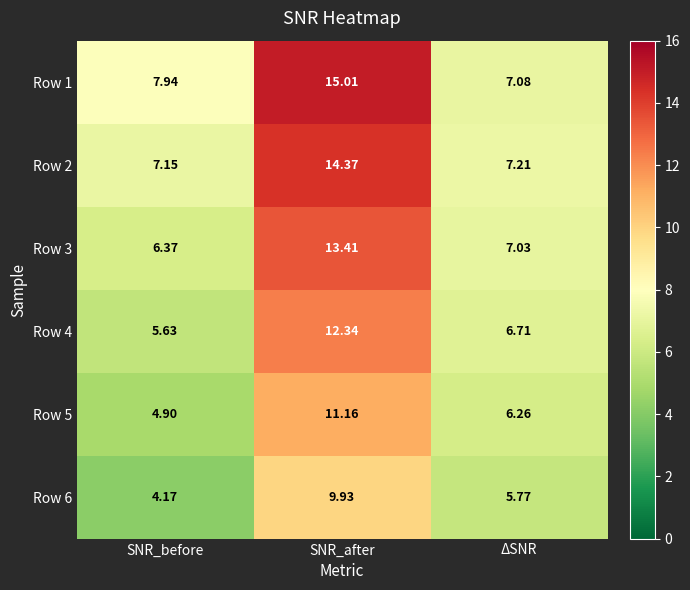

What is the total value across all series at SNR_before?

36.2